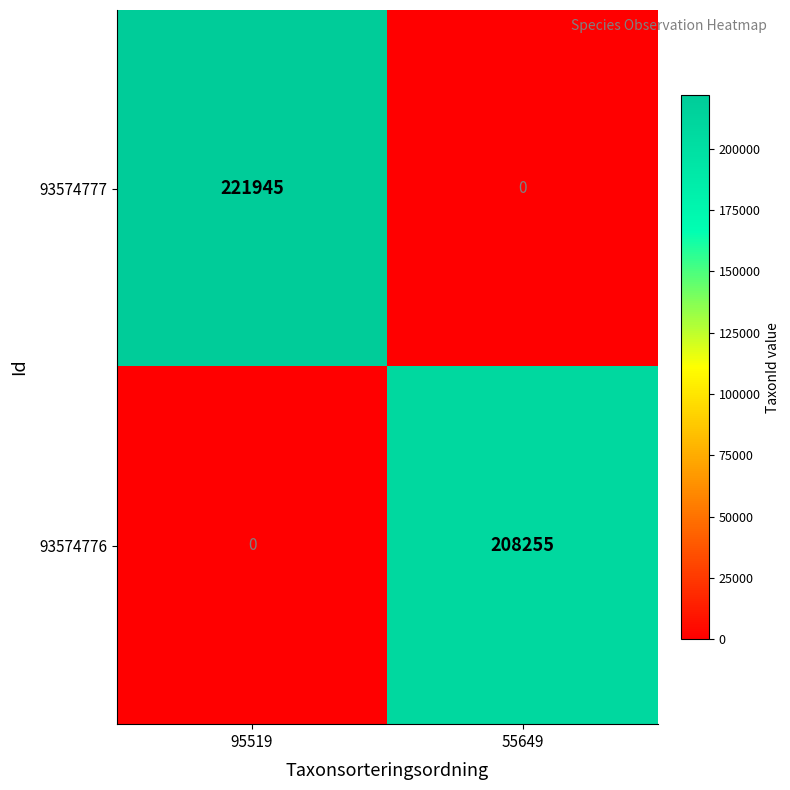

Where is 93574777 nearest to the value 110972?

55649